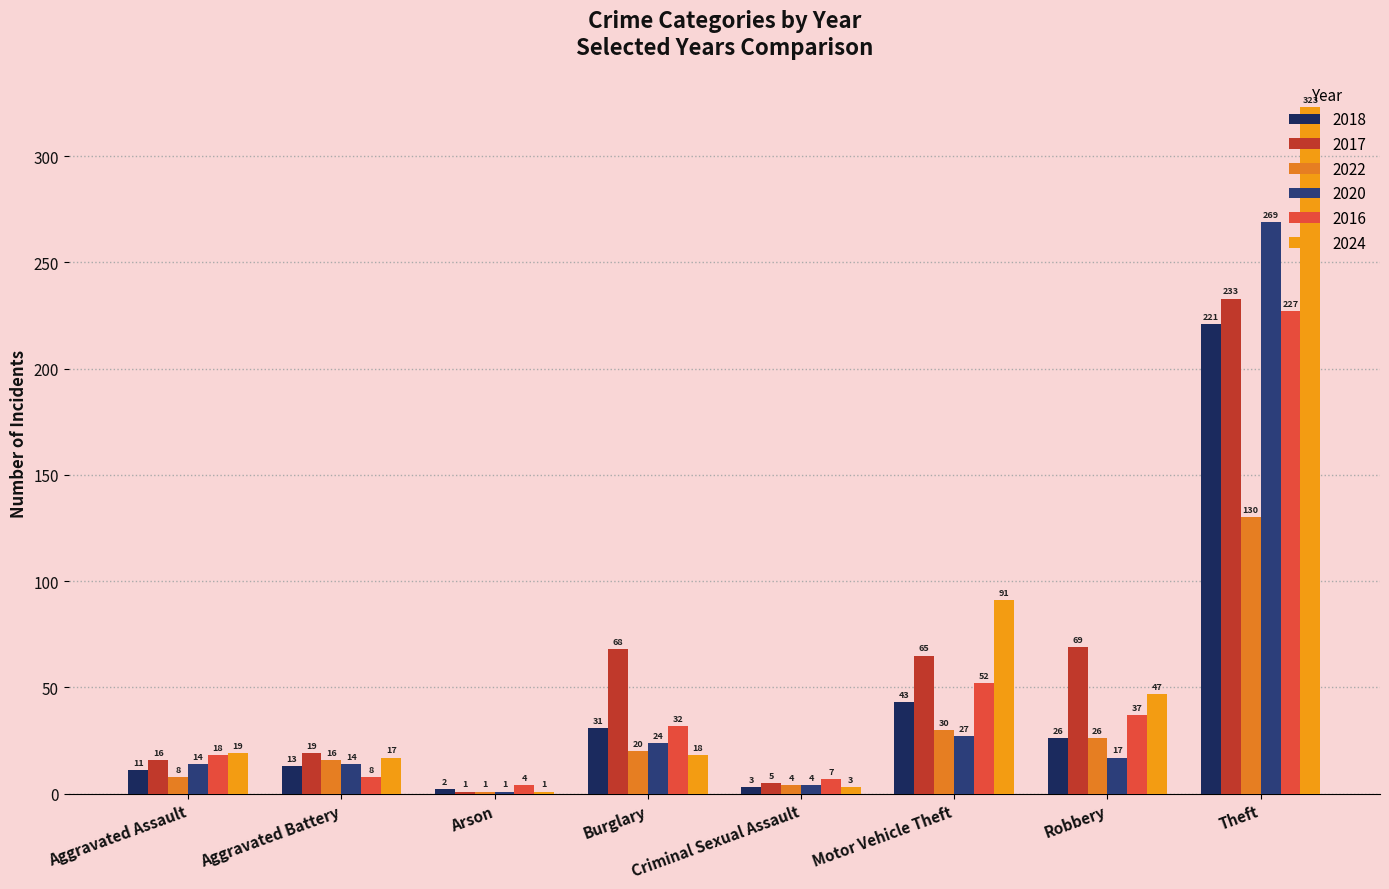

Which series has the widest spread of values?

2024